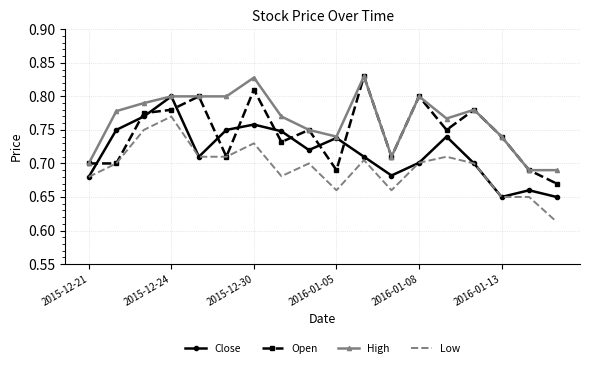

Which series has the largest range (max minus min)?

Open